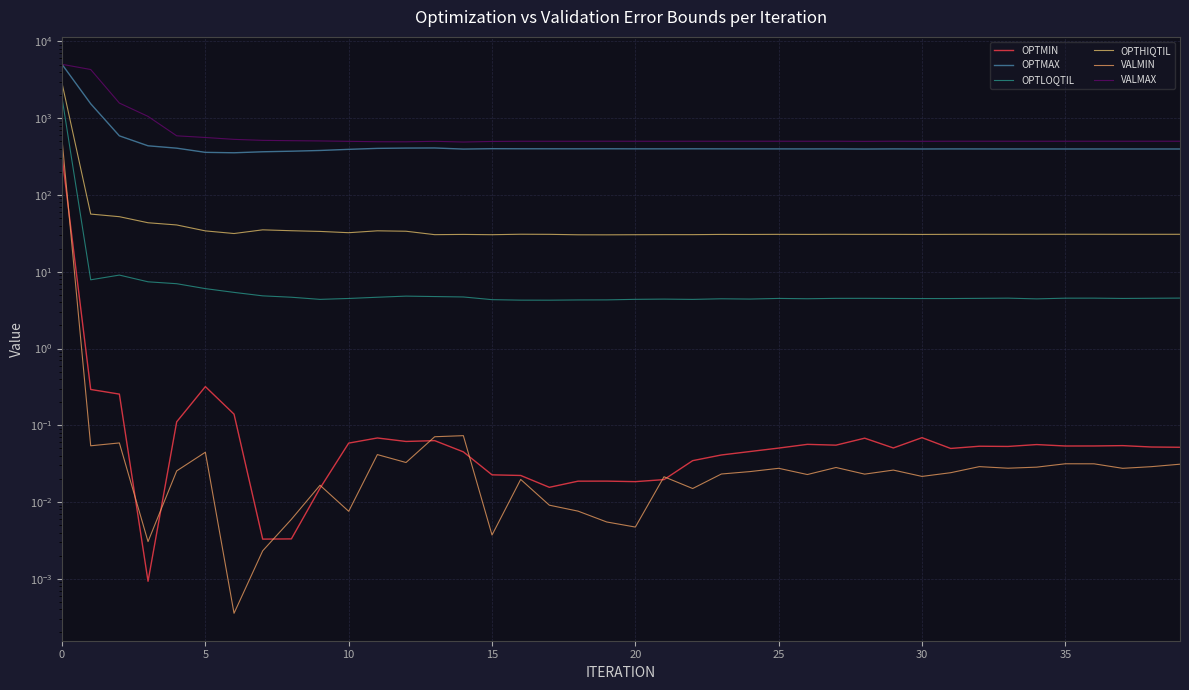

Reading right to left, what are all the values shown in this chart?

OPTMIN: 0.1	0.1	0.1	0.1	0.1	0.1	0.1	0.1	0.0	0.1	0.1	0.1	0.1	0.1	0.1	0.0	0.0	0.0	0.0	0.0	0.0	0.0	0.0	0.0	0.0	0.0	0.1	0.1	0.1	0.1	0.0	0.0	0.0	0.1	0.3	0.1	0.0	0.3	0.3	318.5
OPTMAX: 397.1	397.2	397.2	397.2	397.2	397.4	397.4	397.6	398.0	397.2	398.2	396.5	398.3	397.9	398.3	398.4	398.7	399.3	398.8	398.9	399.7	399.1	399.5	399.7	400.7	396.1	409.4	408.2	404.5	392.9	379.8	371.6	365.4	354.5	359.1	407.1	437.0	589.1	1542.0	5028.5
OPTLOQTIL: 4.5	4.5	4.5	4.5	4.5	4.4	4.5	4.5	4.5	4.5	4.5	4.5	4.5	4.4	4.5	4.4	4.4	4.4	4.4	4.4	4.3	4.3	4.3	4.3	4.3	4.7	4.8	4.8	4.7	4.5	4.4	4.7	4.9	5.4	6.0	7.0	7.4	9.0	7.9	1844.7
OPTHIQTIL: 30.7	30.7	30.7	30.8	30.8	30.7	30.7	30.7	30.7	30.6	30.7	30.7	30.7	30.6	30.7	30.6	30.6	30.4	30.4	30.3	30.3	30.3	30.7	30.8	30.4	30.6	30.4	33.7	34.1	32.2	33.5	34.2	35.1	31.5	34.1	40.7	43.5	52.1	56.4	2856.6
VALMIN: 0.0	0.0	0.0	0.0	0.0	0.0	0.0	0.0	0.0	0.0	0.0	0.0	0.0	0.0	0.0	0.0	0.0	0.0	0.0	0.0	0.0	0.0	0.0	0.0	0.0	0.1	0.1	0.0	0.0	0.0	0.0	0.0	0.0	0.0	0.0	0.0	0.0	0.1	0.1	526.8
VALMAX: 501.3	501.3	501.0	501.3	501.3	500.9	501.3	501.4	501.4	500.2	501.8	499.2	501.5	501.0	501.3	501.4	501.1	501.3	500.6	501.0	501.5	500.9	500.8	501.0	497.9	489.3	500.1	492.5	493.7	499.8	505.6	509.4	514.5	530.1	560.9	589.6	1055.5	1574.5	4310.1	5031.4